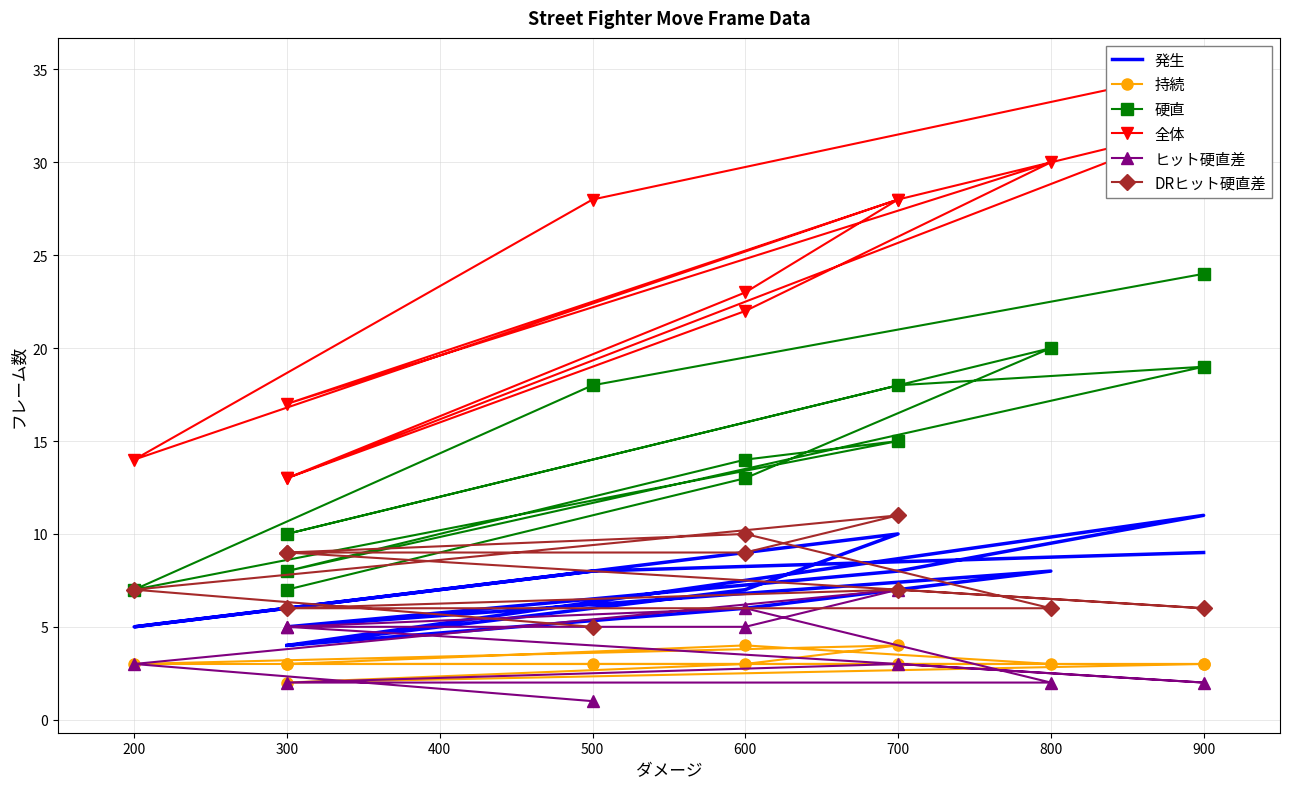

How many data points in ヒット硬直差 are less than 5?

6